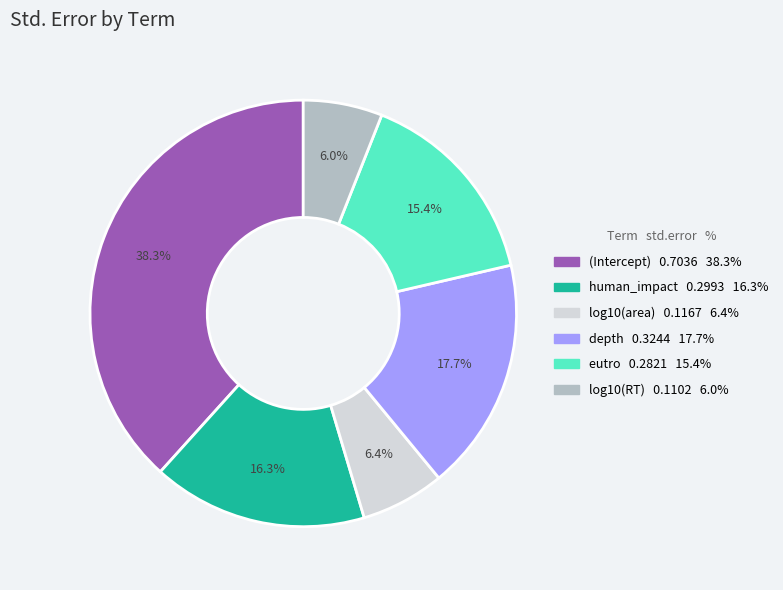

Combined, what portion of the pie is depth and human_impact?

34.0%